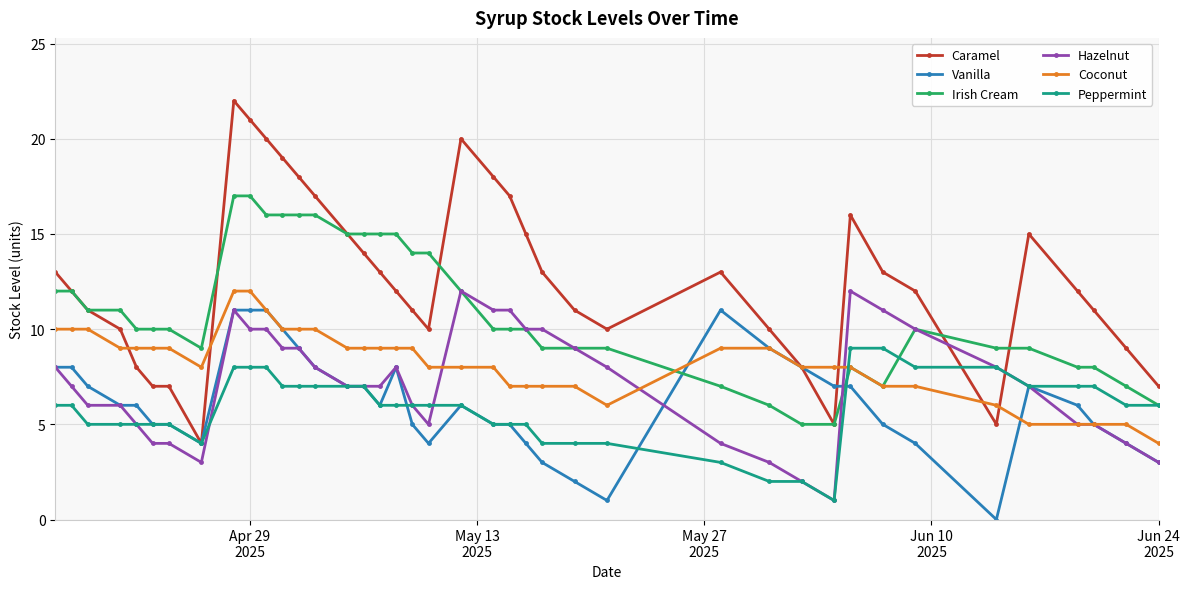

What is the difference between the maximum and minimum values in the Hazelnut series?

11